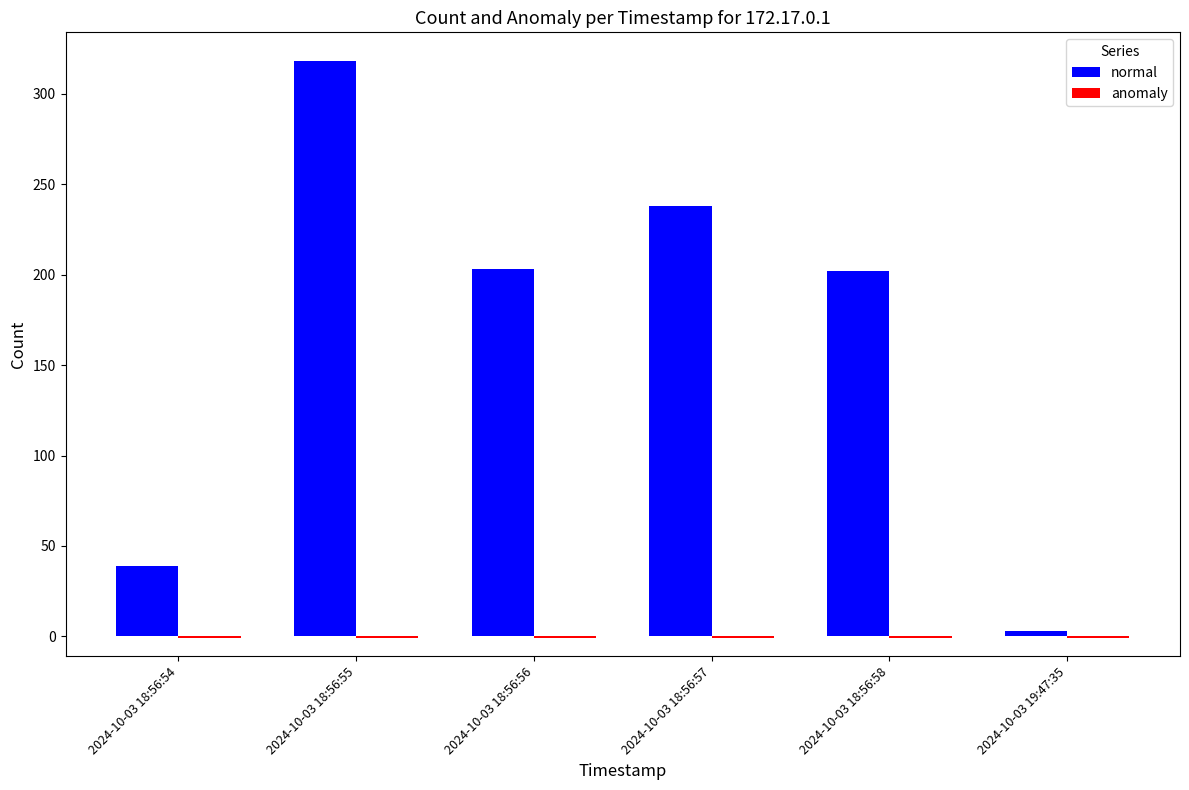

What is the maximum value shown in the chart?

318